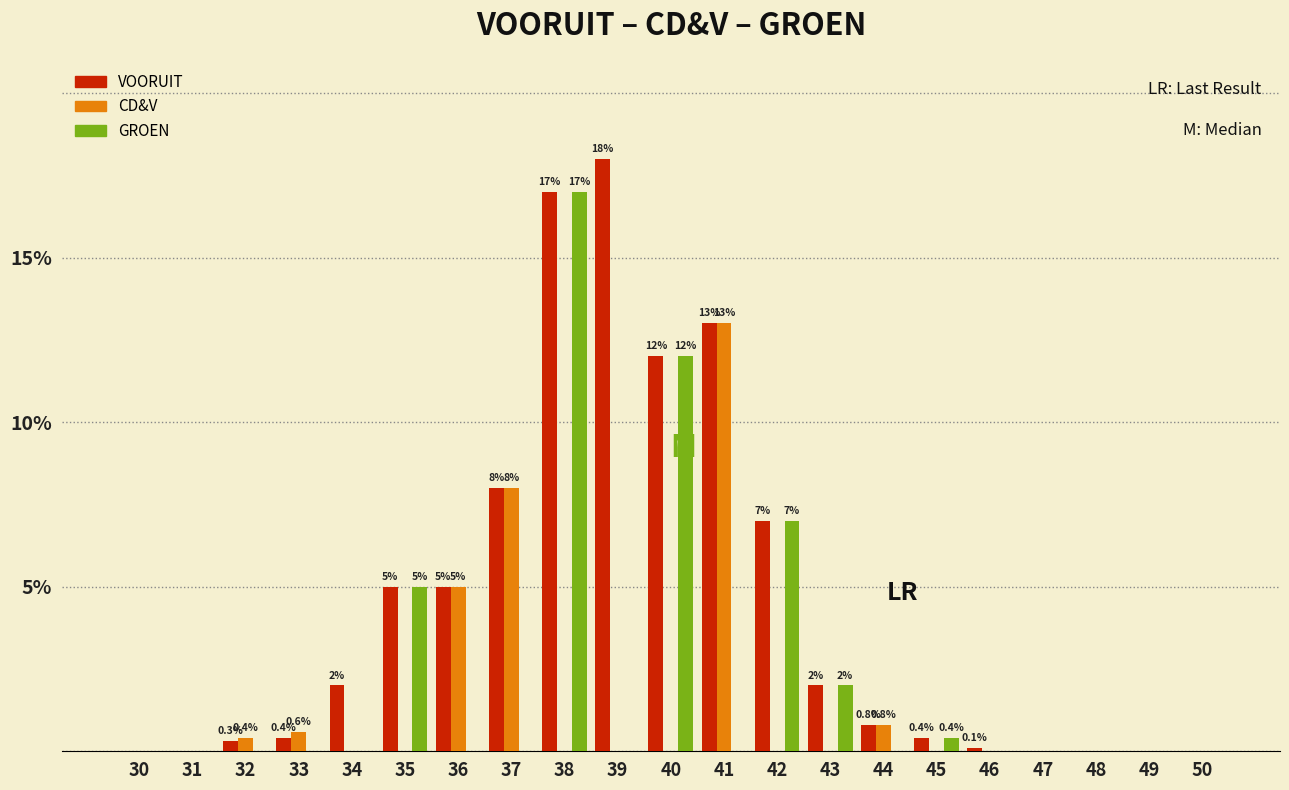

True or false: GROEN has a value of 5.0 at 35.

True